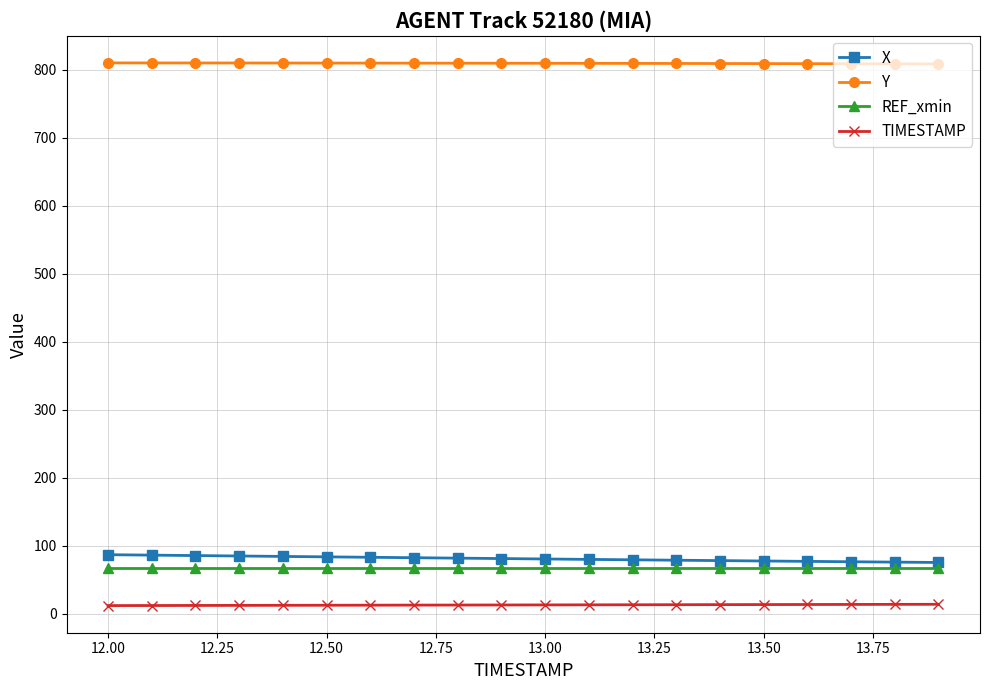

True or false: Y and REF_xmin intersect in this chart.

False